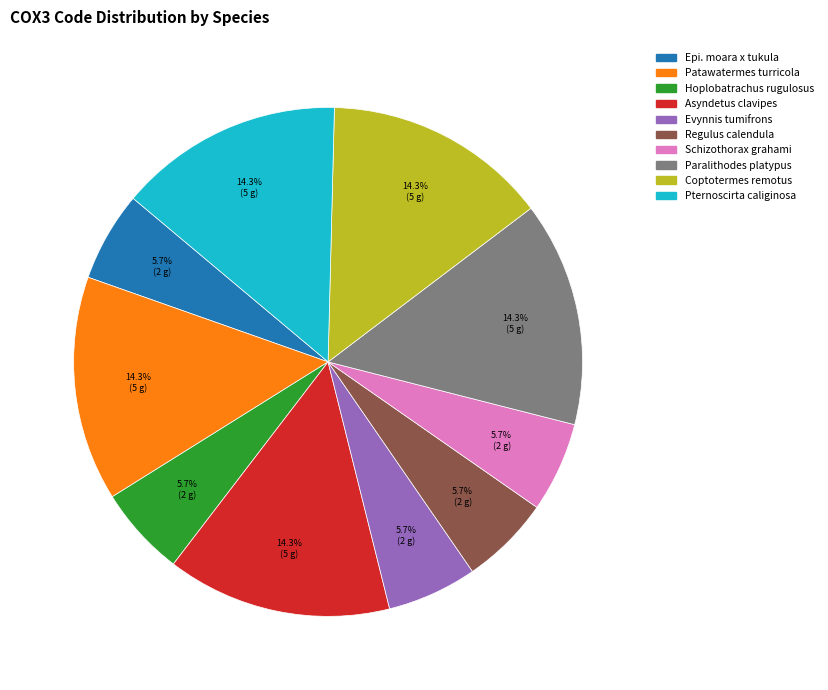

Does any single category account for the majority?

No